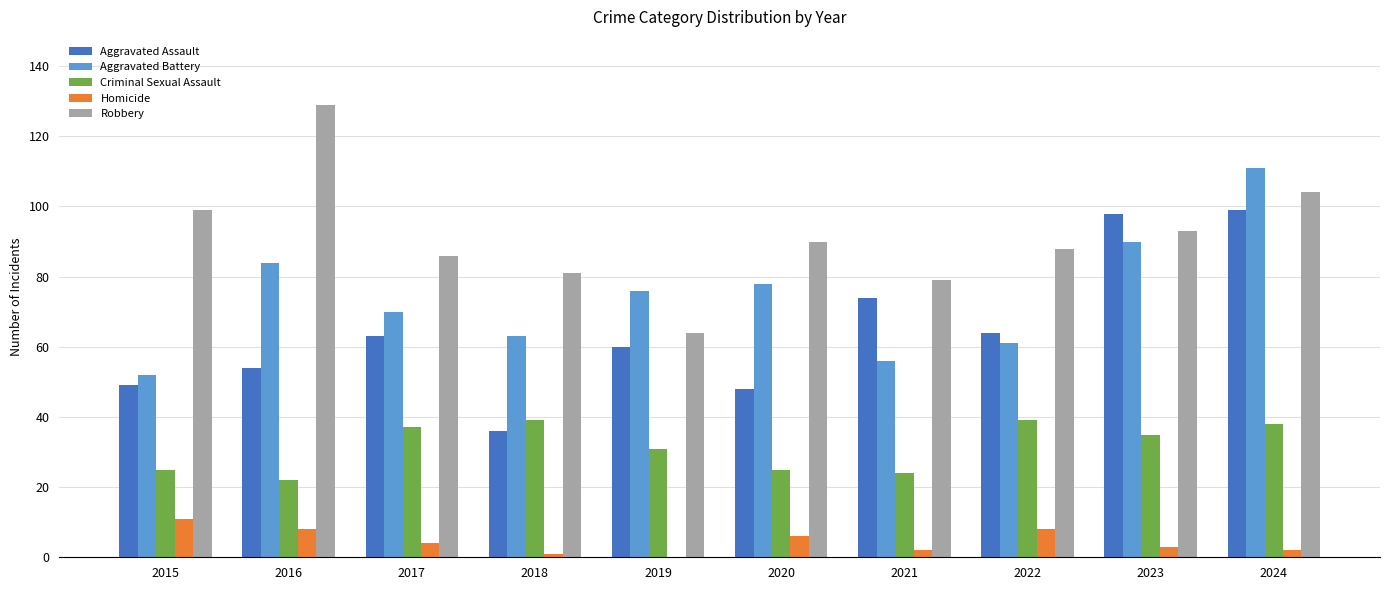

Which series has the largest total across all categories?

Robbery